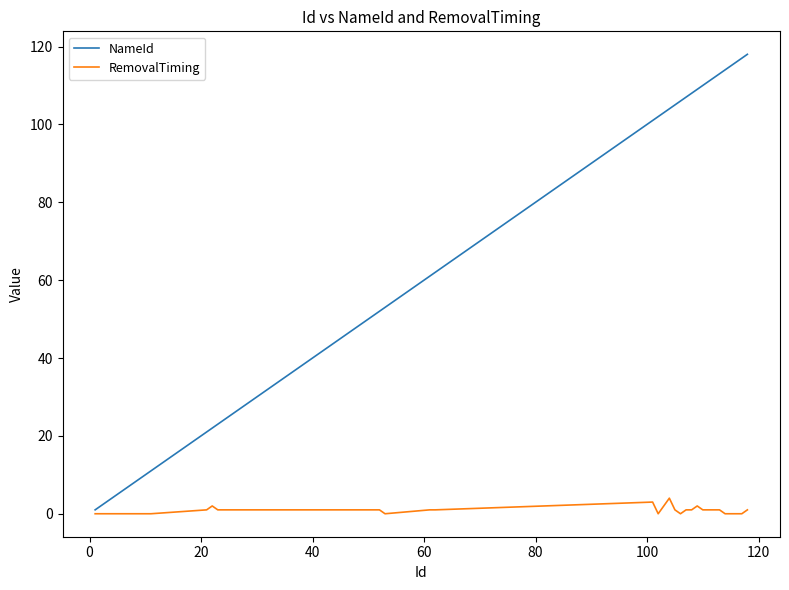

Reading left to right, extract all data points from this chart.

NameId: 1	11	21	22	23	24	25	26	31	32	41	42	43	44	45	46	47	51	52	53	61	62	101	102	103	104	105	106	107	108	109	110	111	112	113	114	115	116	117	118
RemovalTiming: 0	0	1	2	1	1	1	1	1	1	1	1	1	1	1	1	1	1	1	0	1	1	3	0	2	4	1	0	1	1	2	1	1	1	1	0	0	0	0	1